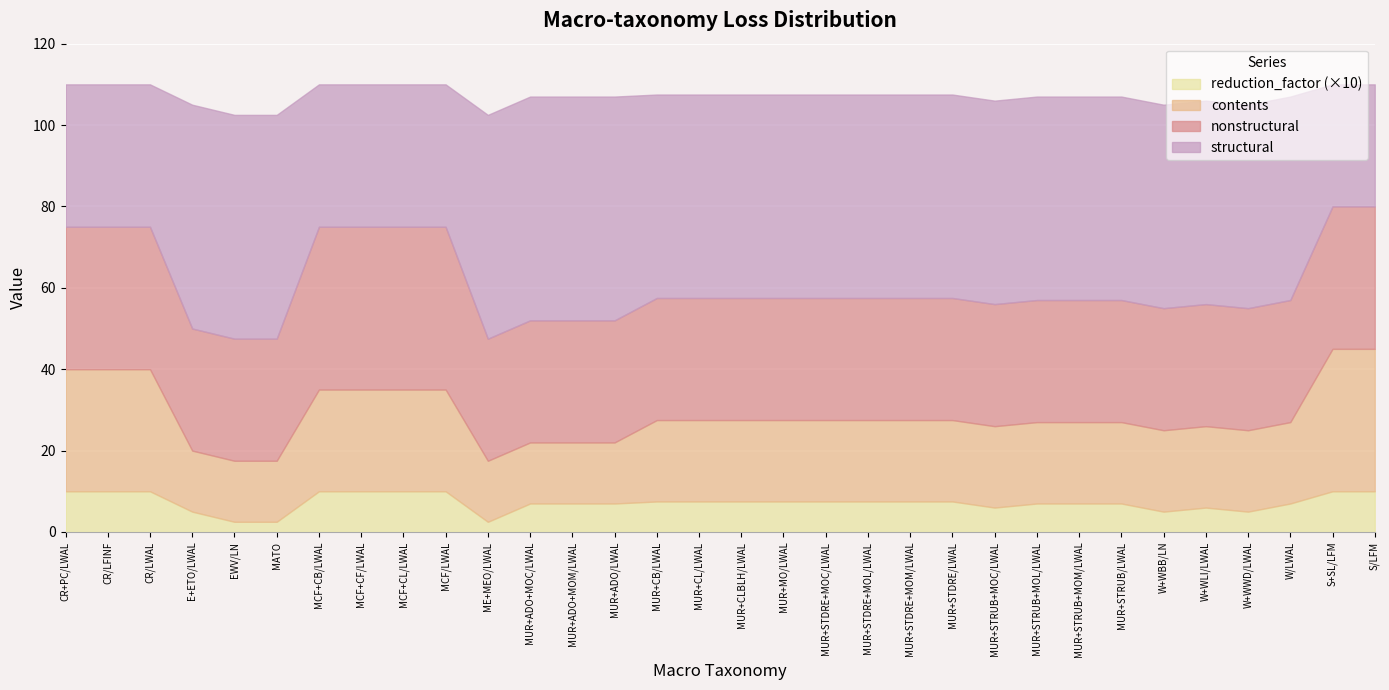

What are all the series names shown in the legend?

reduction_factor (×10), contents, nonstructural, structural